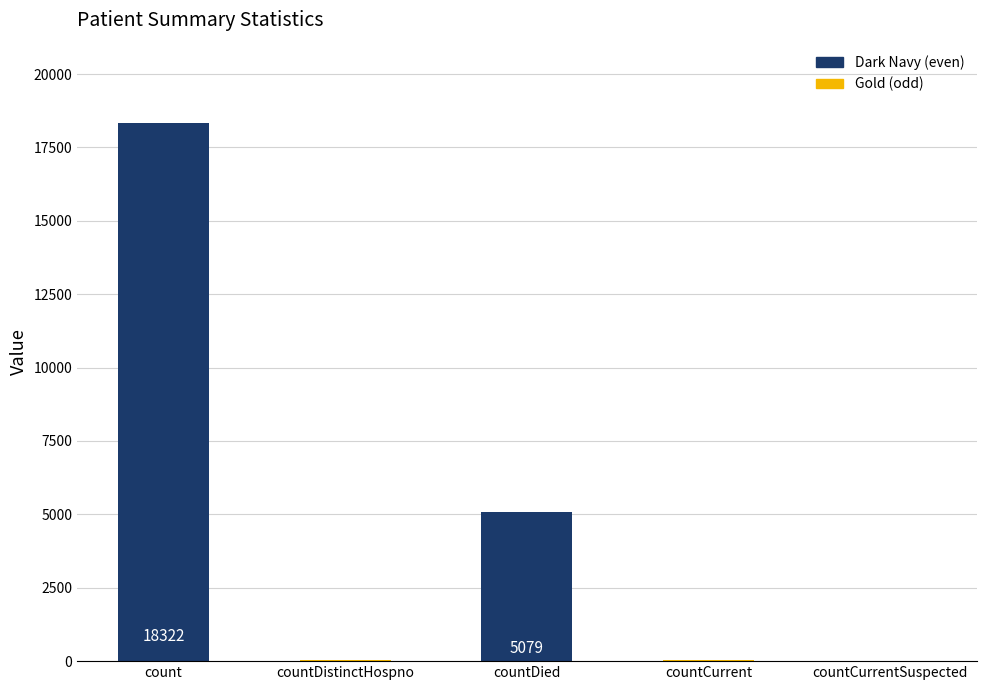

What is the change in value from countDistinctHospno to countCurrent?

+12